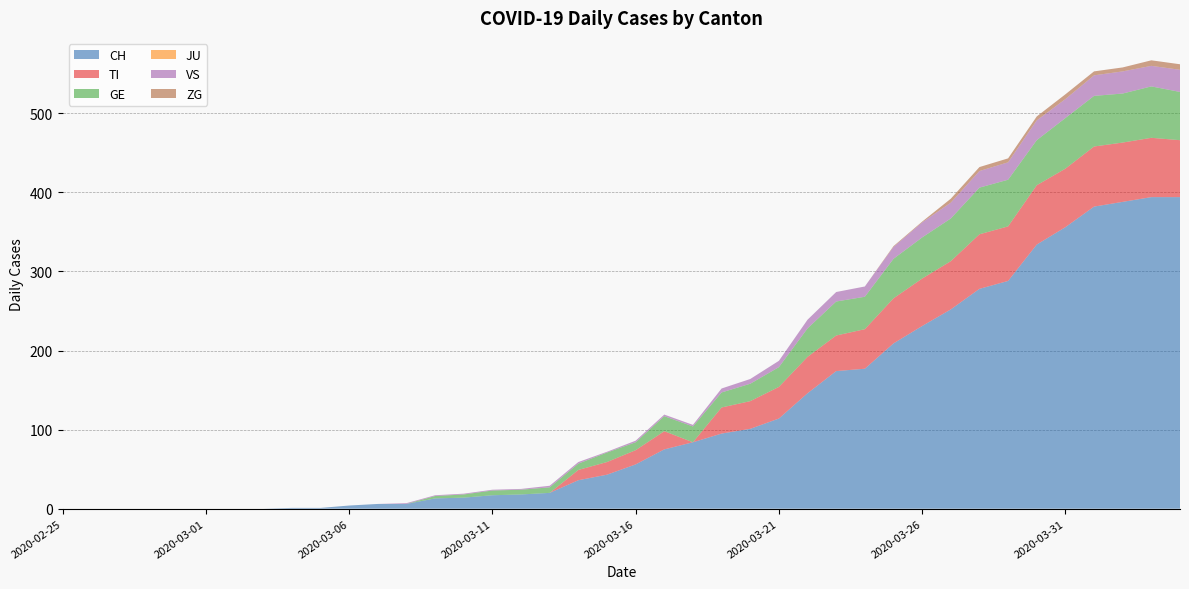

Reading left to right, extract all data points from this chart.

CH: 2020-02-25=0	2020-02-26=0	2020-02-27=0	2020-02-28=0	2020-02-29=0	2020-03-01=0	2020-03-02=0	2020-03-03=0	2020-03-04=1	2020-03-05=1	2020-03-06=4	2020-03-07=6	2020-03-08=6	2020-03-09=13	2020-03-10=14	2020-03-11=17	2020-03-12=18	2020-03-13=20	2020-03-14=36	2020-03-15=43	2020-03-16=56	2020-03-17=75	2020-03-18=84	2020-03-19=95	2020-03-20=101	2020-03-21=114	2020-03-22=146	2020-03-23=174	2020-03-24=177	2020-03-25=209	2020-03-26=231	2020-03-27=252	2020-03-28=278	2020-03-29=288	2020-03-30=334	2020-03-31=356	2020-04-01=382	2020-04-02=388	2020-04-03=394	2020-04-04=394
TI: 2020-02-25=0	2020-02-26=0	2020-02-27=0	2020-02-28=0	2020-02-29=0	2020-03-01=0	2020-03-02=0	2020-03-03=0	2020-03-04=0	2020-03-05=0	2020-03-06=0	2020-03-07=0	2020-03-08=0	2020-03-09=0	2020-03-10=0	2020-03-11=0	2020-03-12=0	2020-03-13=0	2020-03-14=13	2020-03-15=16	2020-03-16=18	2020-03-17=23	2020-03-18=0	2020-03-19=33	2020-03-20=35	2020-03-21=40	2020-03-22=46	2020-03-23=45	2020-03-24=50	2020-03-25=57	2020-03-26=60	2020-03-27=61	2020-03-28=69	2020-03-29=69	2020-03-30=75	2020-03-31=74	2020-04-01=76	2020-04-02=75	2020-04-03=75	2020-04-04=72
GE: 2020-02-25=0	2020-02-26=0	2020-02-27=0	2020-02-28=0	2020-02-29=0	2020-03-01=0	2020-03-02=0	2020-03-03=0	2020-03-04=0	2020-03-05=0	2020-03-06=0	2020-03-07=0	2020-03-08=0	2020-03-09=3	2020-03-10=4	2020-03-11=6	2020-03-12=6	2020-03-13=7	2020-03-14=8	2020-03-15=12	2020-03-16=10	2020-03-17=19	2020-03-18=20	2020-03-19=19	2020-03-20=22	2020-03-21=25	2020-03-22=36	2020-03-23=43	2020-03-24=41	2020-03-25=50	2020-03-26=52	2020-03-27=54	2020-03-28=59	2020-03-29=59	2020-03-30=57	2020-03-31=64	2020-04-01=64	2020-04-02=62	2020-04-03=65	2020-04-04=61
JU: 2020-02-25=0	2020-02-26=0	2020-02-27=0	2020-02-28=0	2020-02-29=0	2020-03-01=0	2020-03-02=0	2020-03-03=0	2020-03-04=0	2020-03-05=0	2020-03-06=0	2020-03-07=0	2020-03-08=0	2020-03-09=0	2020-03-10=0	2020-03-11=0	2020-03-12=0	2020-03-13=0	2020-03-14=0	2020-03-15=0	2020-03-16=0	2020-03-17=0	2020-03-18=0	2020-03-19=0	2020-03-20=0	2020-03-21=0	2020-03-22=0	2020-03-23=0	2020-03-24=0	2020-03-25=0	2020-03-26=0	2020-03-27=0	2020-03-28=0	2020-03-29=0	2020-03-30=0	2020-03-31=0	2020-04-01=0	2020-04-02=0	2020-04-03=0	2020-04-04=0
VS: 2020-02-25=0	2020-02-26=0	2020-02-27=0	2020-02-28=0	2020-02-29=0	2020-03-01=0	2020-03-02=0	2020-03-03=0	2020-03-04=0	2020-03-05=0	2020-03-06=0	2020-03-07=0	2020-03-08=1	2020-03-09=1	2020-03-10=1	2020-03-11=1	2020-03-12=1	2020-03-13=2	2020-03-14=2	2020-03-15=1	2020-03-16=2	2020-03-17=2	2020-03-18=2	2020-03-19=5	2020-03-20=6	2020-03-21=8	2020-03-22=11	2020-03-23=12	2020-03-24=13	2020-03-25=15	2020-03-26=19	2020-03-27=20	2020-03-28=21	2020-03-29=22	2020-03-30=25	2020-03-31=24	2020-04-01=26	2020-04-02=28	2020-04-03=26	2020-04-04=28
ZG: 2020-02-25=0	2020-02-26=0	2020-02-27=0	2020-02-28=0	2020-02-29=0	2020-03-01=0	2020-03-02=0	2020-03-03=0	2020-03-04=0	2020-03-05=0	2020-03-06=0	2020-03-07=0	2020-03-08=0	2020-03-09=0	2020-03-10=0	2020-03-11=0	2020-03-12=0	2020-03-13=0	2020-03-14=0	2020-03-15=0	2020-03-16=0	2020-03-17=0	2020-03-18=0	2020-03-19=0	2020-03-20=0	2020-03-21=0	2020-03-22=0	2020-03-23=0	2020-03-24=0	2020-03-25=1	2020-03-26=1	2020-03-27=5	2020-03-28=5	2020-03-29=5	2020-03-30=5	2020-03-31=6	2020-04-01=5	2020-04-02=5	2020-04-03=7	2020-04-04=7